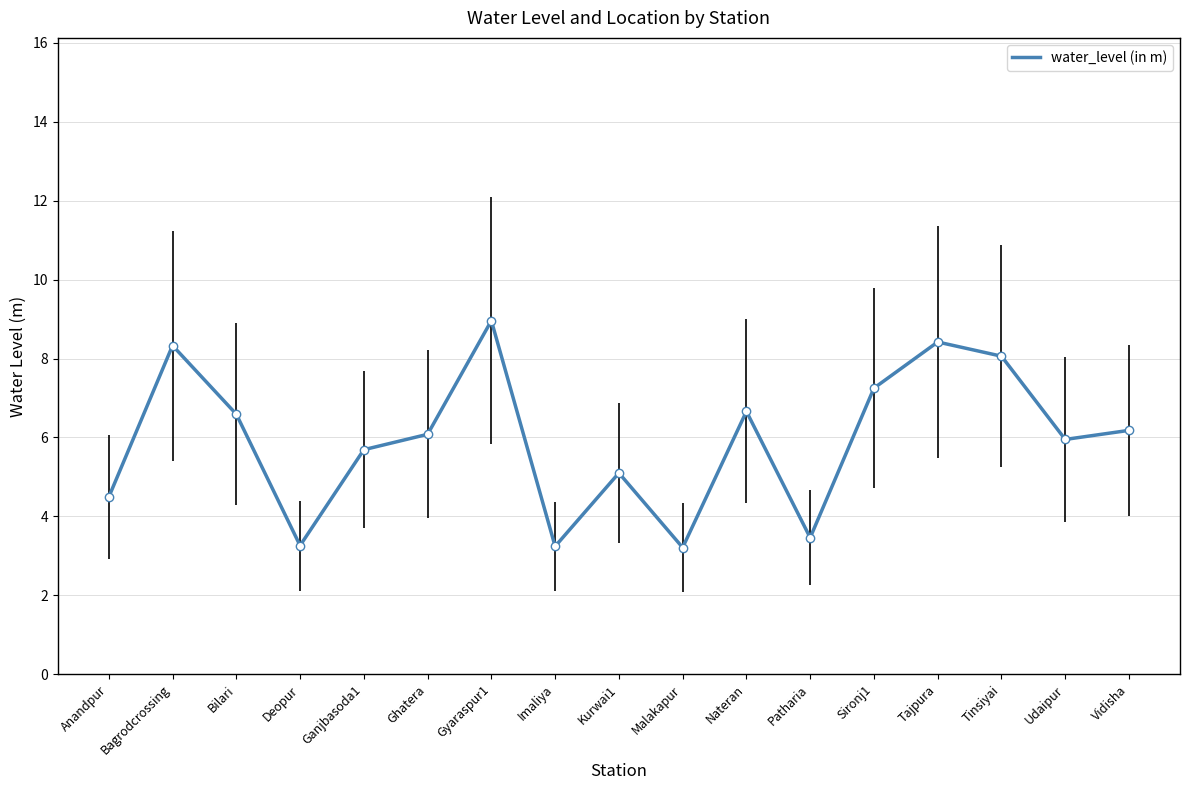

Which category has the highest value across all series?

Gyaraspur1